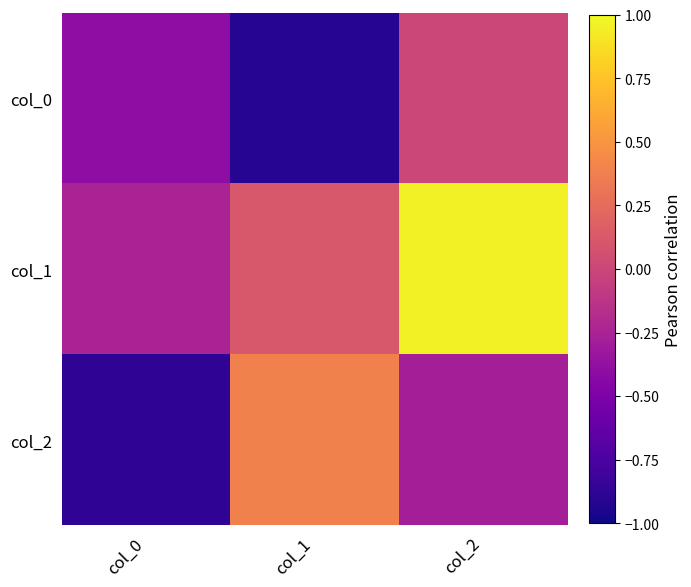

What is the minimum value shown in the chart?

-0.9